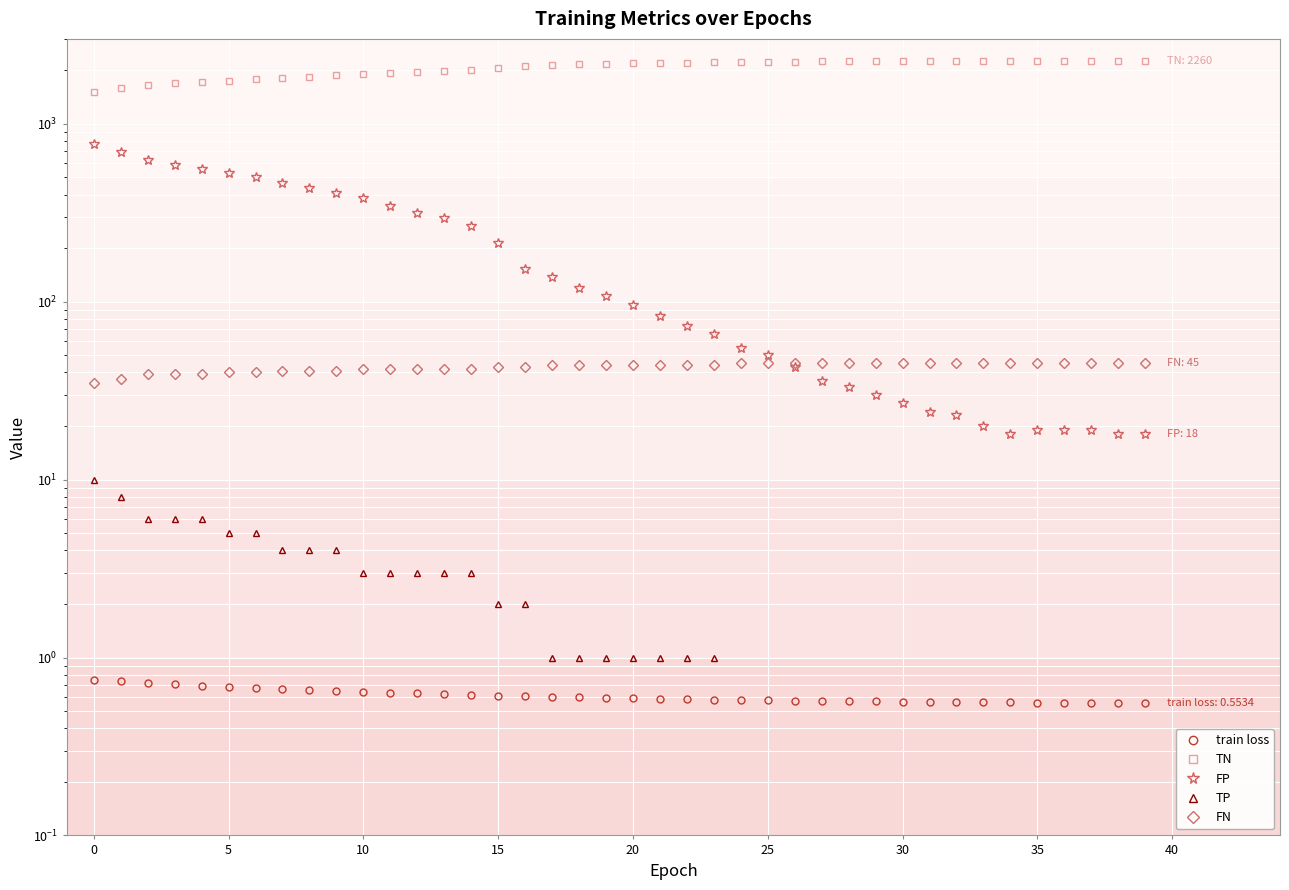

What are all the series names shown in the legend?

train loss, TN, FP, TP, FN